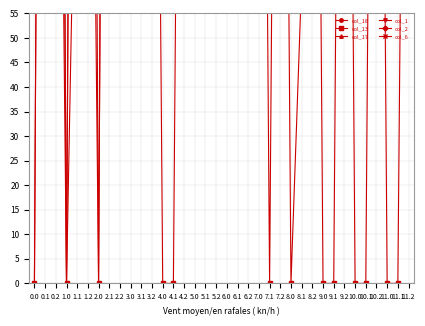

Reading right to left, what are all the values shown in this chart?

col_18: 251.0	251.0	251.0	288.0	288.0	288.0	288.0	288.0	288.0	288.0	288.0	288.0	288.0	288.0	288.0	254.0	254.0	254.0	276.0	276.0	276.0	276.0	276.0	276.0	276.0	276.0	276.0	210.0	400.0	0.0	210.0	400.0	0.0	210.0	400.0	0.0
col_13: 251.0	0.0	0.0	288.0	0.0	0.0	288.0	0.0	0.0	288.0	61.8	0.0	288.0	0.0	288.0	254.0	254.0	254.0	276.0	96.4	276.0	276.0	0.0	0.0	276.0	276.0	276.0	400.0	400.0	0.0	400.0	400.0	0.0	400.0	400.0	0.0
col_17: 251.0	251.0	251.0	288.0	288.0	288.0	288.0	288.0	288.0	288.0	288.0	288.0	288.0	288.0	288.0	254.0	254.0	254.0	276.0	276.0	276.0	276.0	276.0	276.0	276.0	276.0	276.0	362.4	115.4	400.0	362.4	115.4	0.0	362.4	115.4	114.6
col_1: 251.0	251.0	251.0	288.0	288.0	288.0	288.0	288.0	288.0	288.0	288.0	288.0	288.0	288.0	288.0	254.0	254.0	254.0	276.0	276.0	276.0	276.0	276.0	276.0	276.0	276.0	276.0	400.0	361.1	400.0	301.0	361.1	400.0	400.0	361.1	400.0
col_2: 251.0	251.0	251.0	288.0	288.0	288.0	288.0	288.0	288.0	288.0	288.0	288.0	288.0	288.0	288.0	254.0	254.0	254.0	276.0	276.0	276.0	276.0	276.0	276.0	276.0	276.0	276.0	400.0	347.9	400.0	400.0	347.9	400.0	400.0	347.9	400.0
col_6: 251.0	251.0	251.0	288.0	288.0	288.0	288.0	288.0	288.0	288.0	288.0	288.0	288.0	288.0	288.0	254.0	254.0	254.0	276.0	276.0	276.0	276.0	276.0	275.7	276.0	276.0	276.0	400.0	332.2	400.0	400.0	332.2	400.0	400.0	332.2	400.0